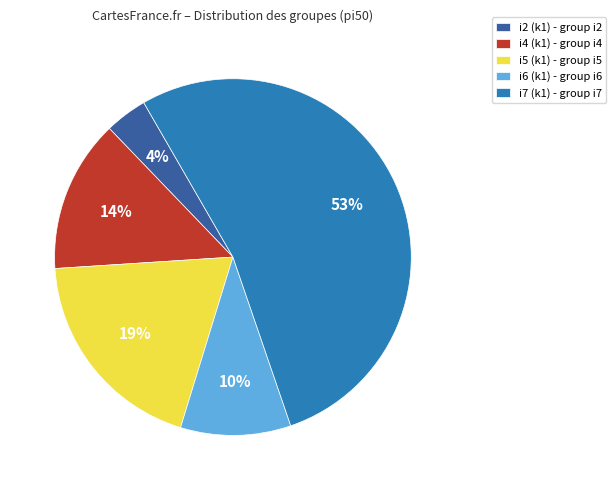

Rank the categories by value from lowest to highest.

i2 (k1) - group i2, i6 (k1) - group i6, i4 (k1) - group i4, i5 (k1) - group i5, i7 (k1) - group i7